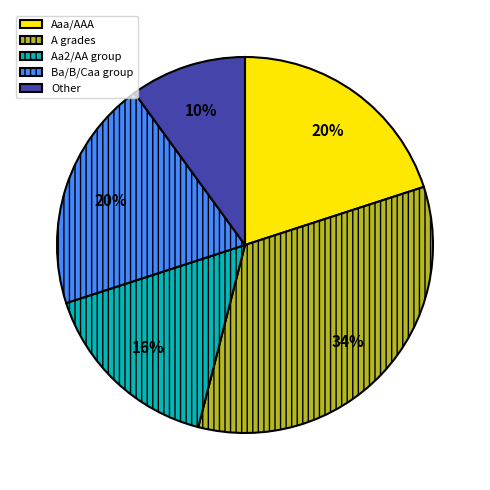

What is the smallest slice in the pie chart?

Other